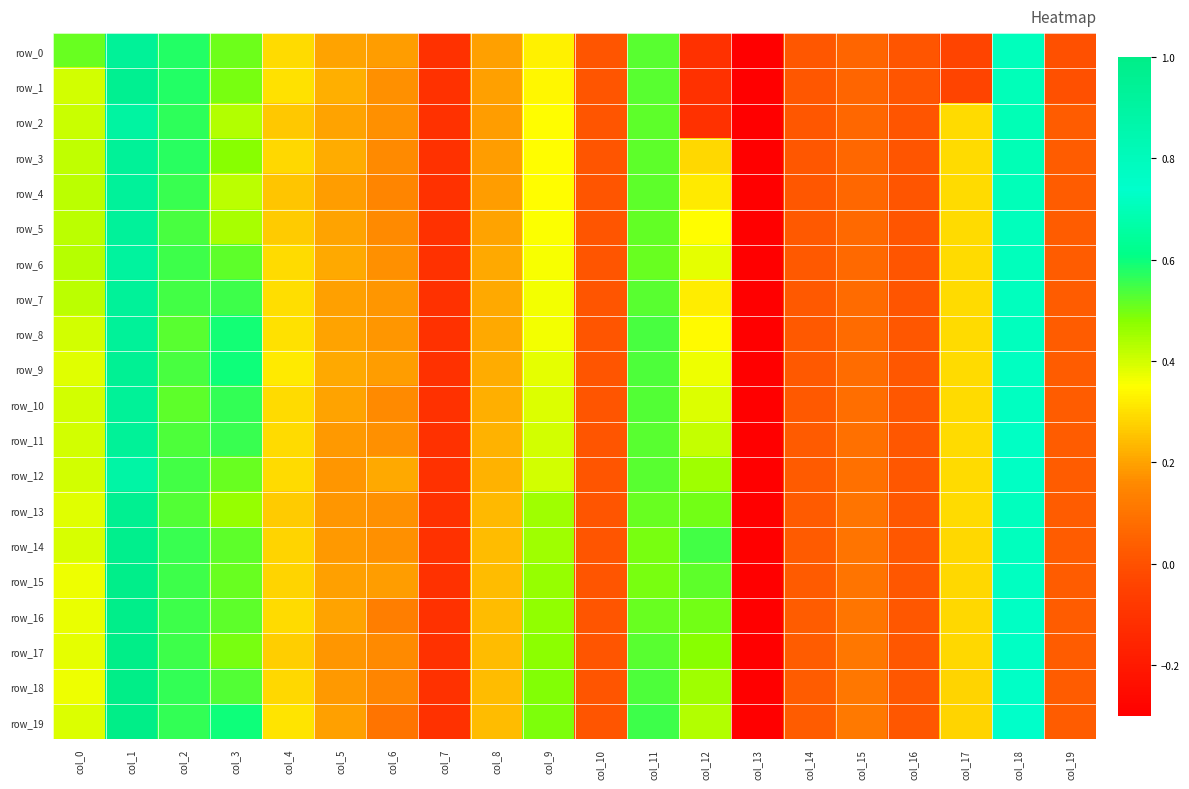

Which category has the lowest value in the row_17 series?

col_13